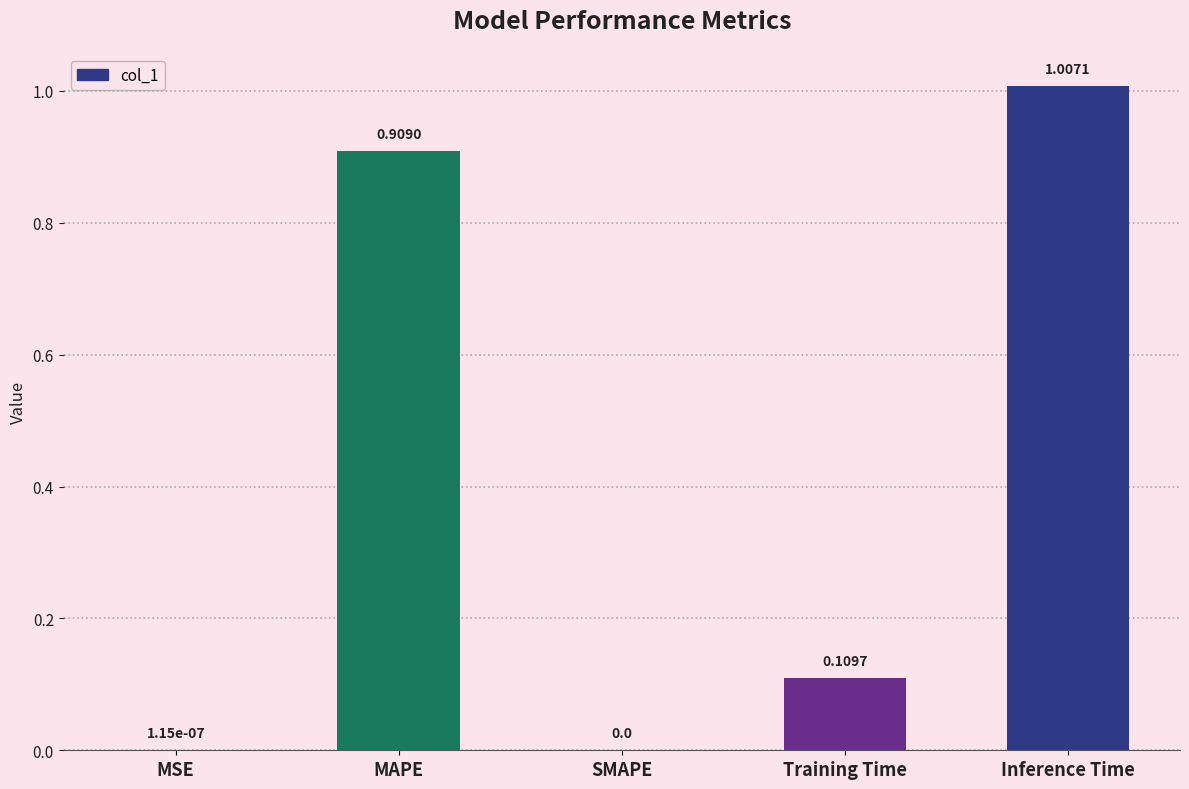

What is the sum of all values?

2.0